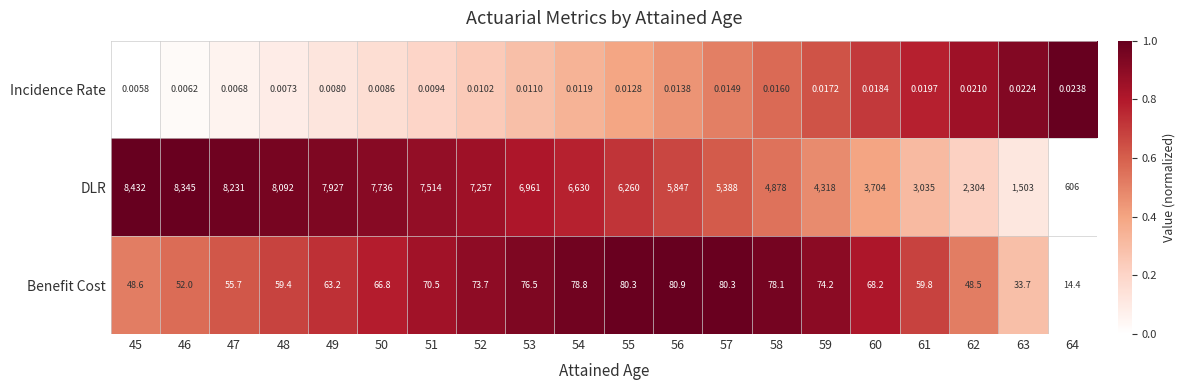

At 57, list the series in order from largest to smallest.

DLR, Benefit Cost, Incidence Rate